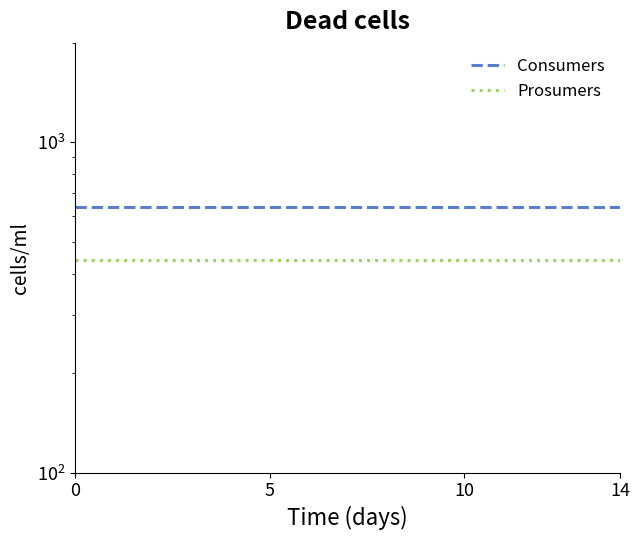

At how many categories does at least one series exceed 508?

15